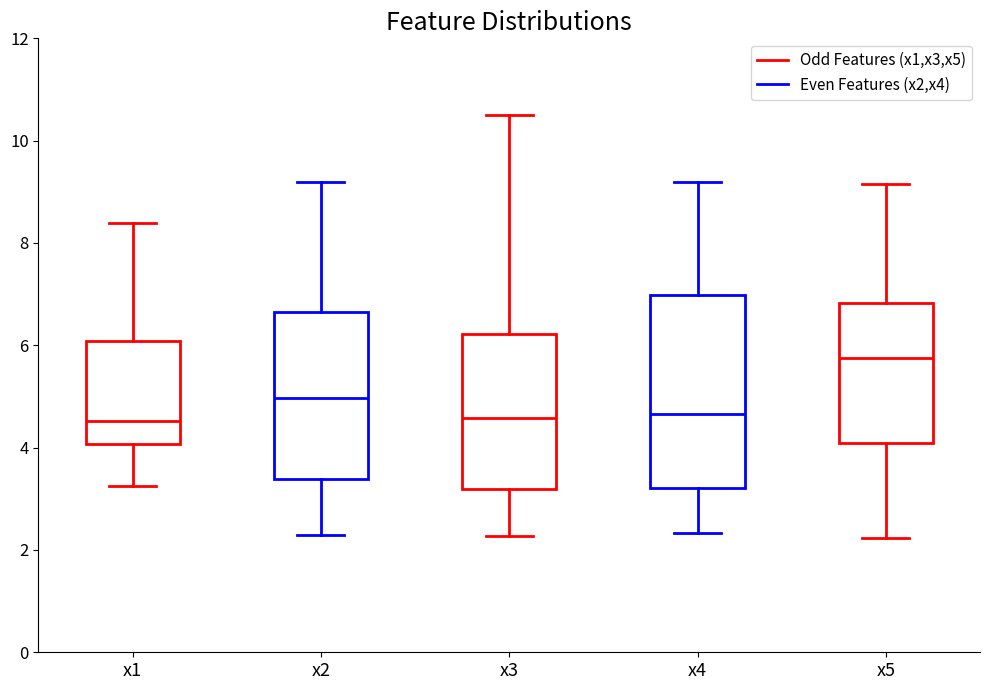

Which box's median line is the highest?

x5